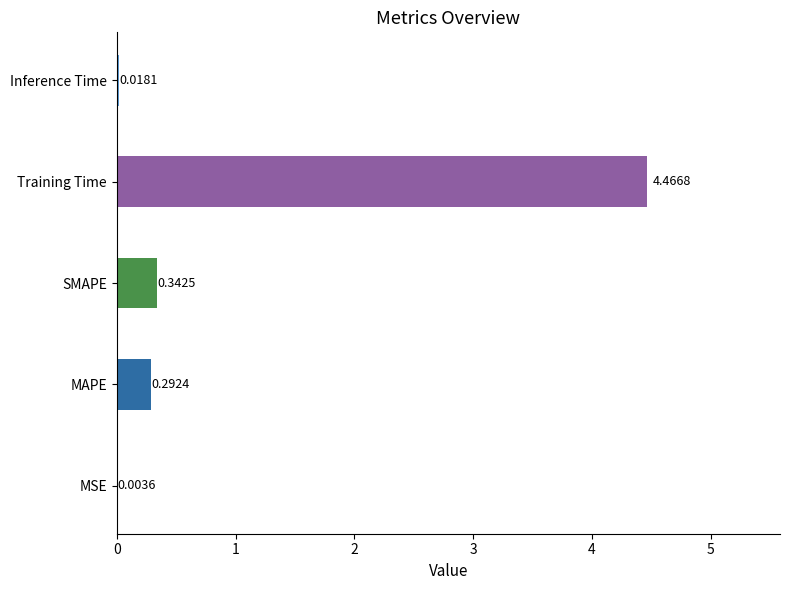

Between MSE and Training Time, which is larger?

Training Time